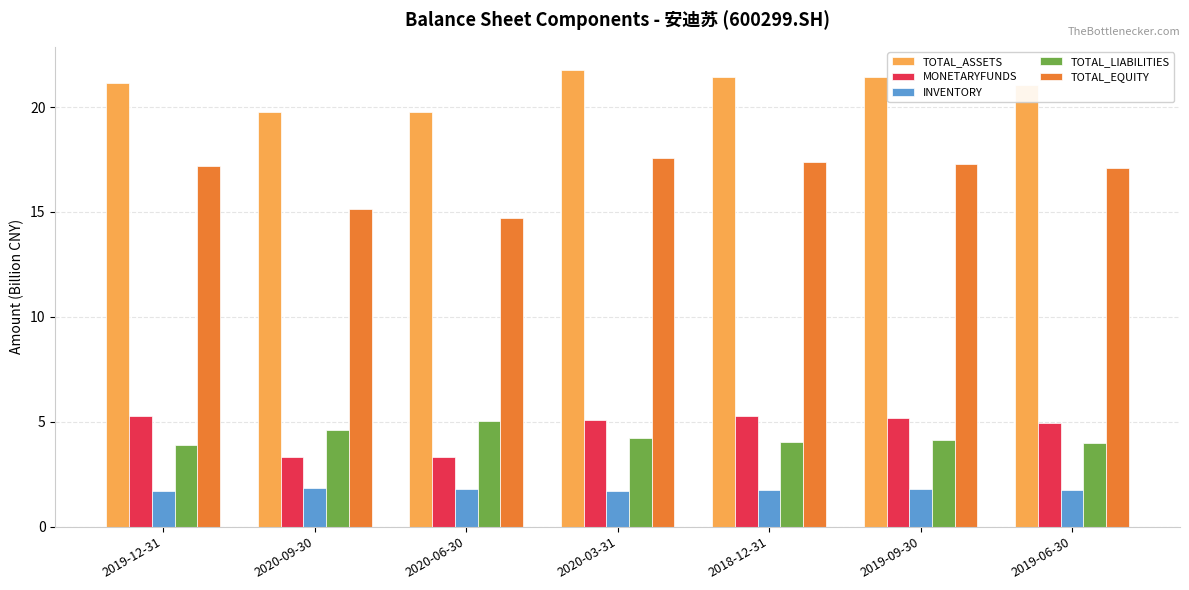

Is it true that TOTAL_EQUITY equals 6.0 at 2019-09-30?

False